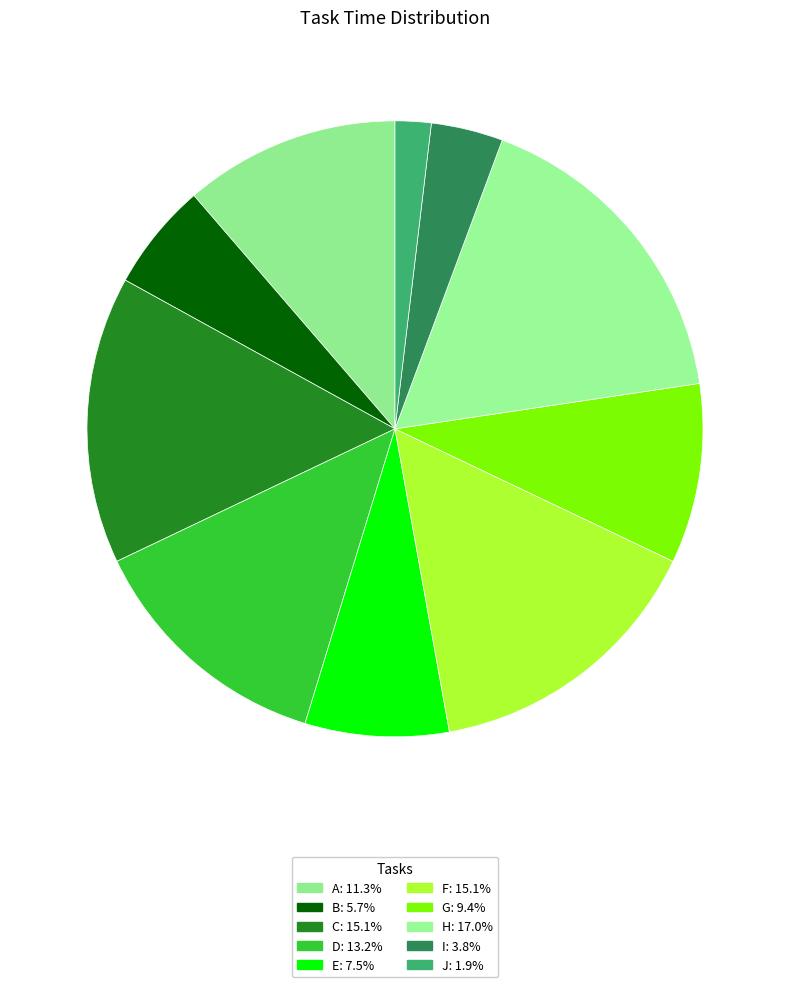

Count the number of slices in the pie.

10